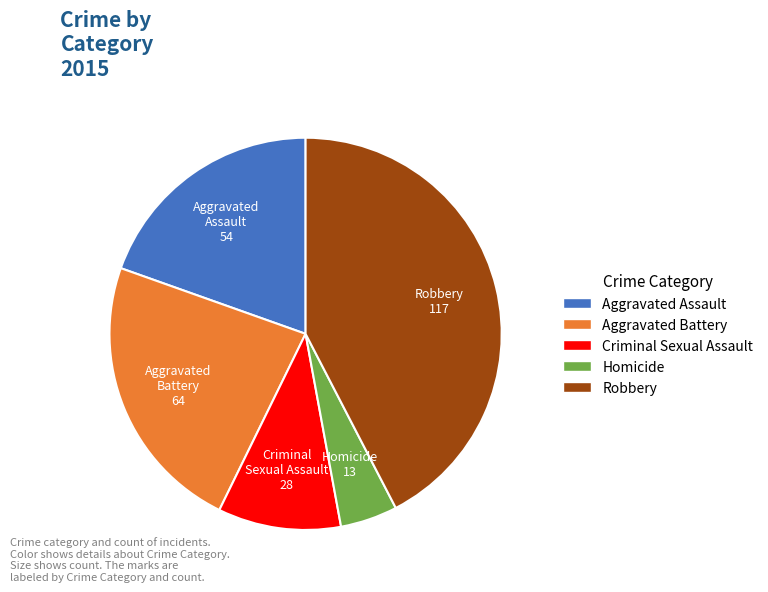

Rank the categories by value from lowest to highest.

Homicide, Criminal Sexual Assault, Aggravated Assault, Aggravated Battery, Robbery